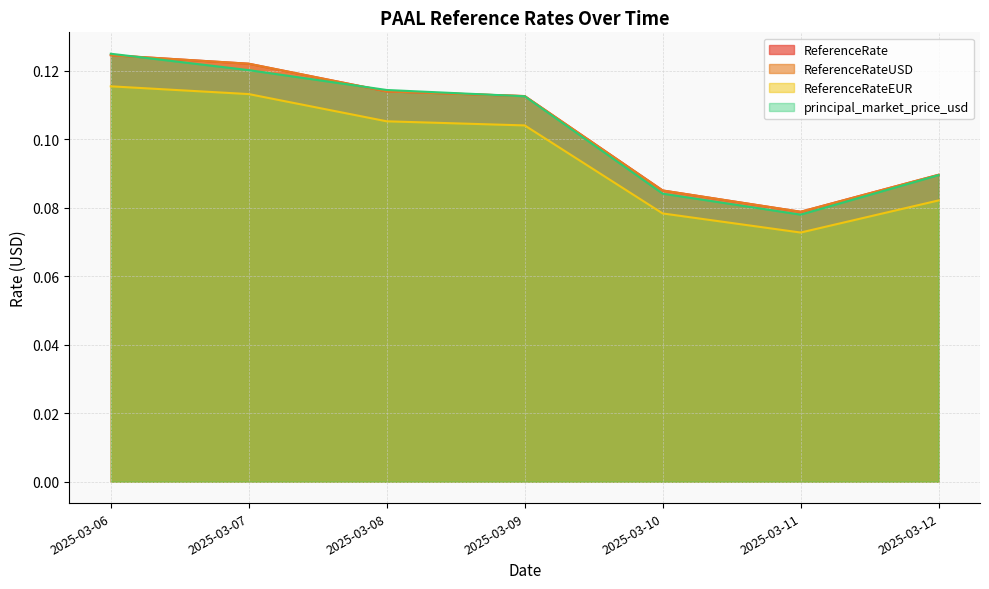

Does the chart display data point markers on the line(s)?

No